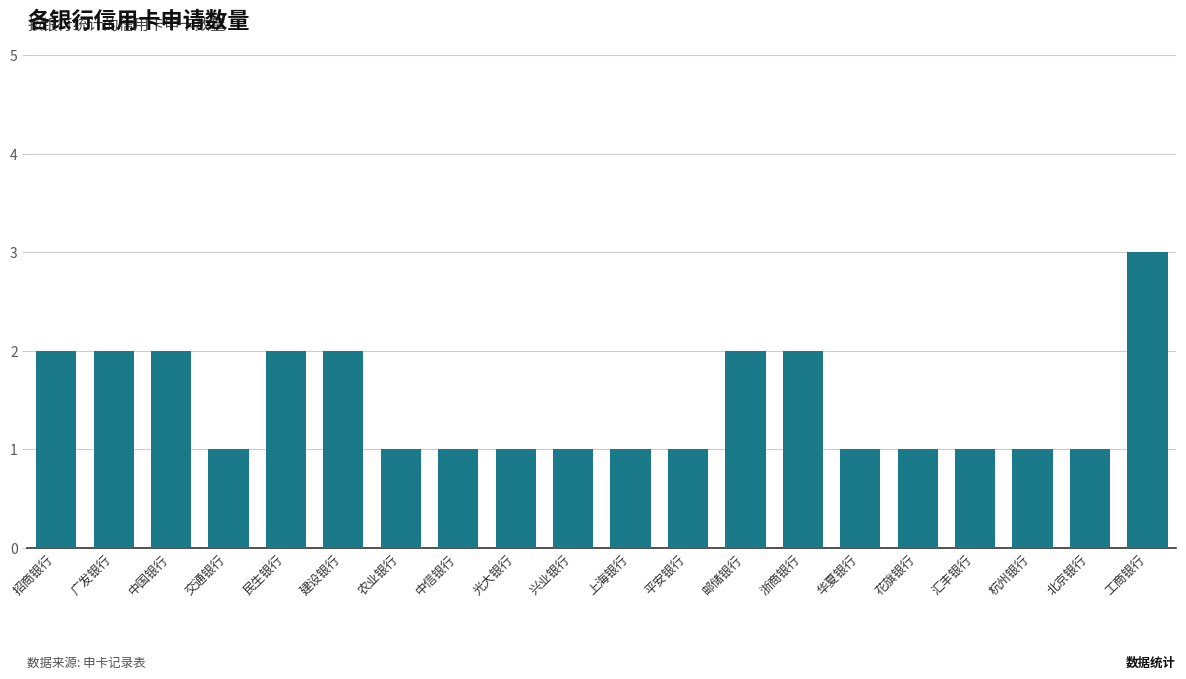

How many values are between 1 and 2?

19